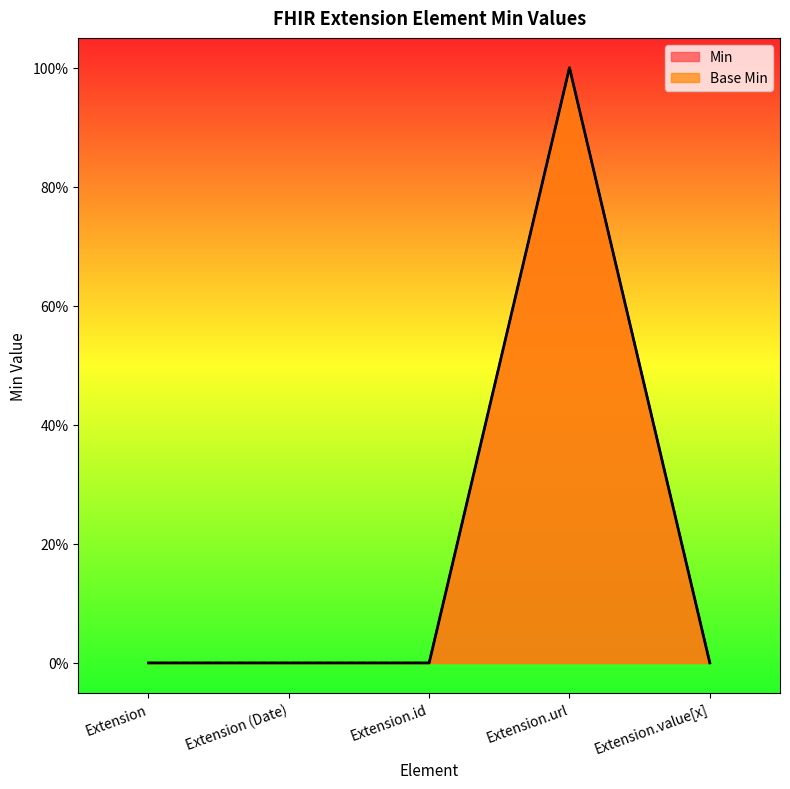

At which category is the sum across all series the highest?

Extension.url